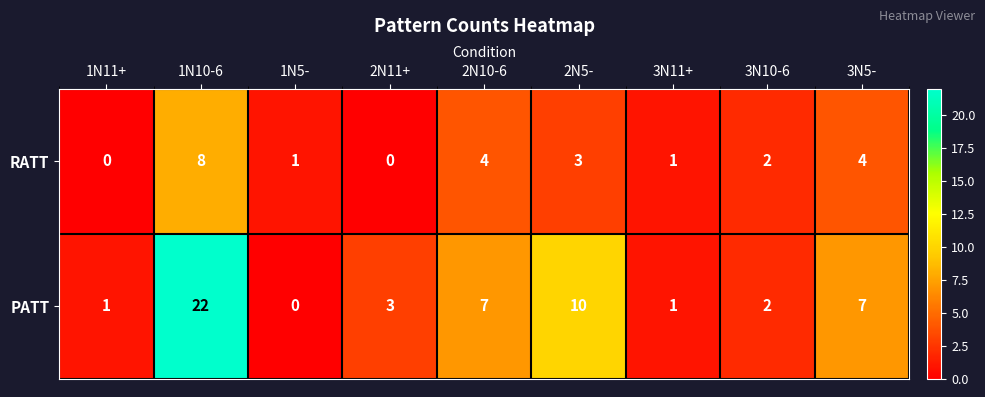

Which category has the highest value across all series?

1N10-6